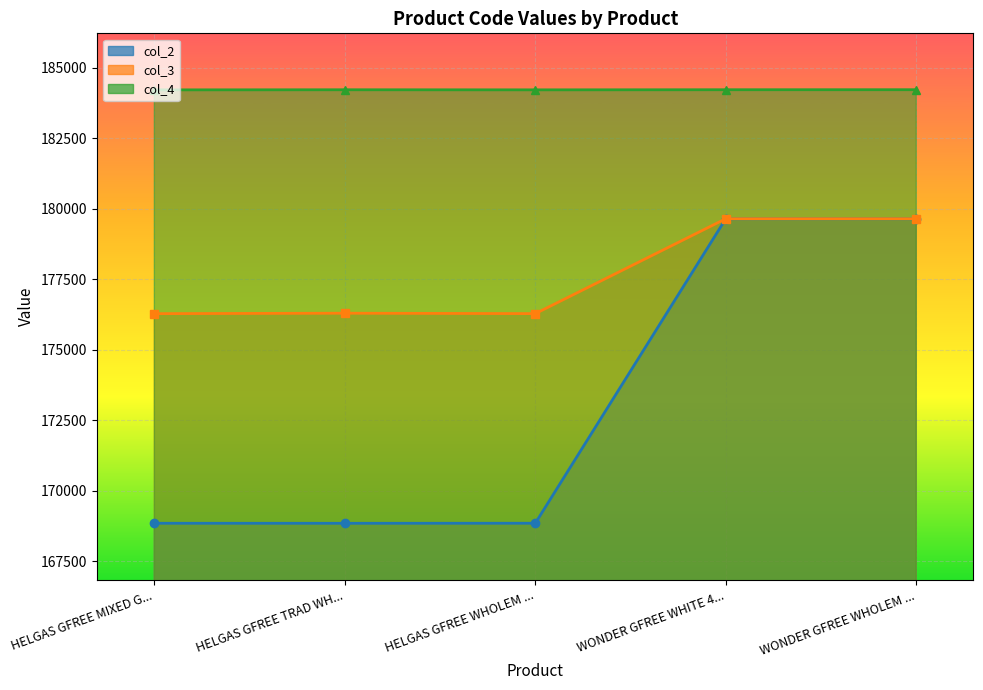

Count the number of data series in this chart.

3